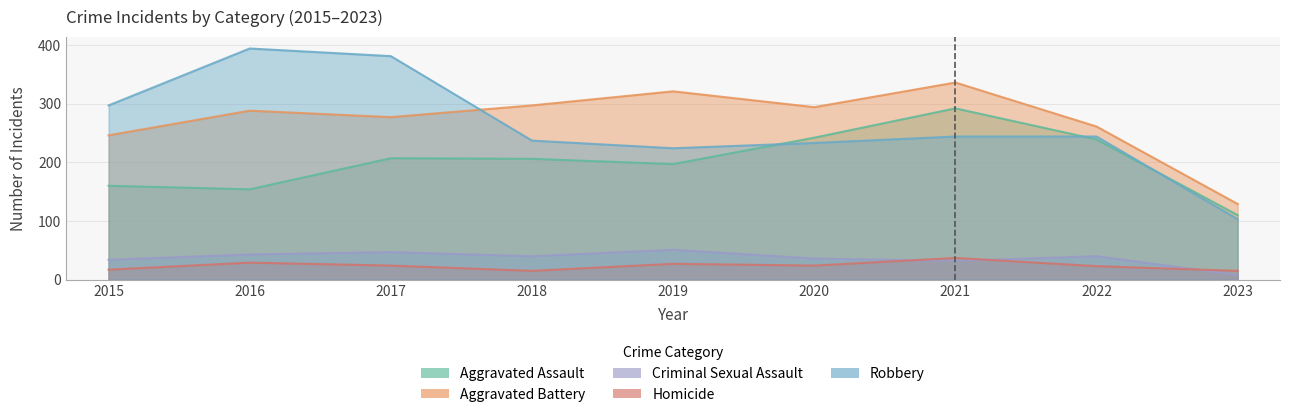

True or false: Criminal Sexual Assault and Aggravated Battery intersect in this chart.

False